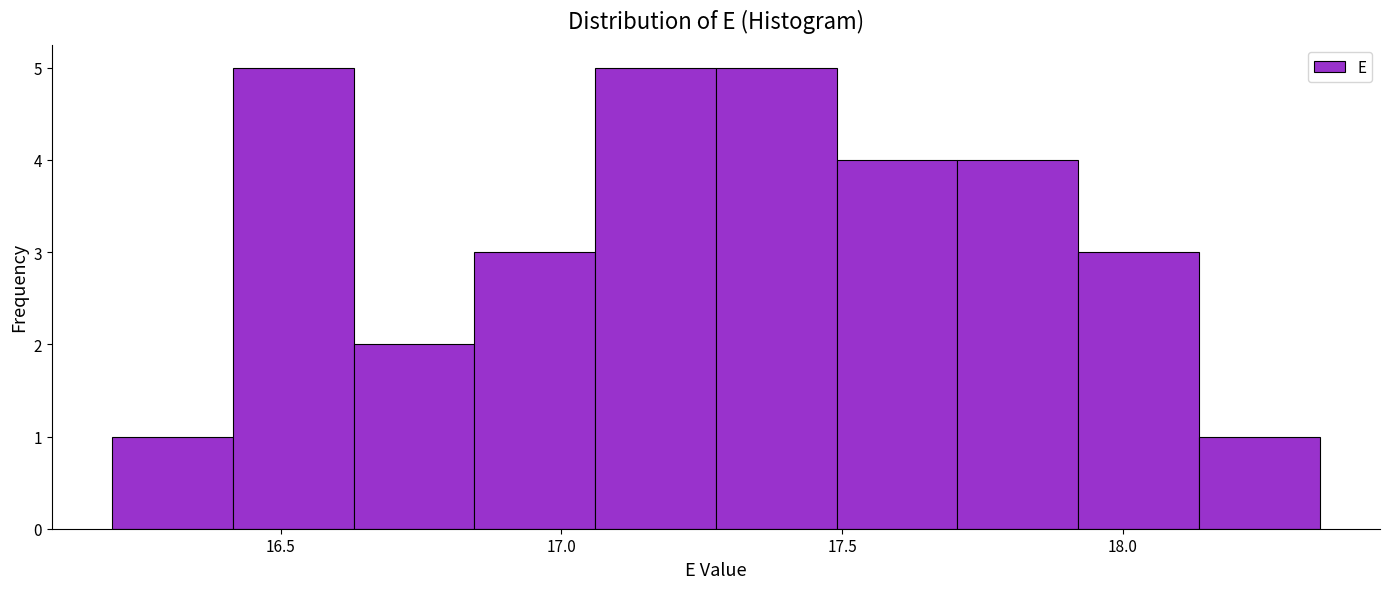

Reading left to right, list every bar in this chart as the range it spans on the x-axis followed by its height. Neither the bar edges nor the heights are printed on the chart, so give them approximately, as read against the axes.

16.200 to 16.415: 1
16.415 to 16.630: 5
16.630 to 16.845: 2
16.845 to 17.060: 3
17.060 to 17.275: 5
17.275 to 17.490: 5
17.490 to 17.705: 4
17.705 to 17.920: 4
17.920 to 18.135: 3
18.135 to 18.350: 1